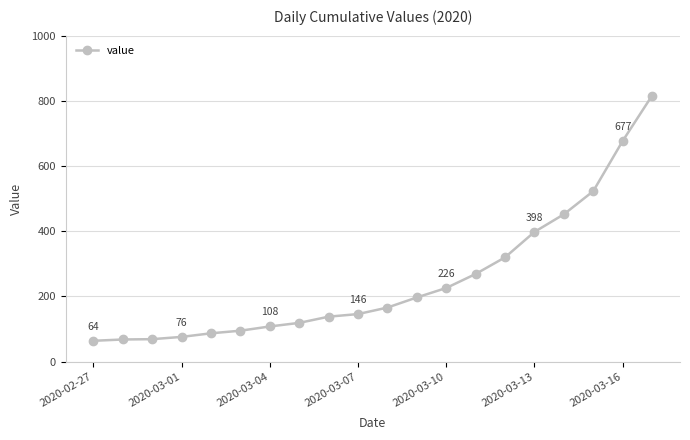

What is the smallest value displayed?

64